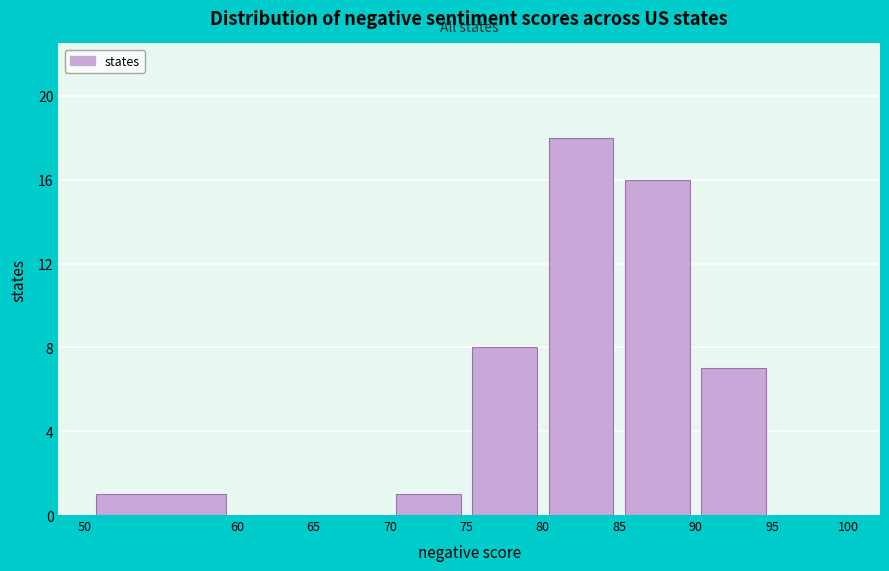

Reading left to right, transcribe this chart: for each bar, give the range it covers on the x-axis and its height. The values are not printed on the chart, so give them approximately, as read against the axis.

50 to 60: 1
60 to 65: 0
65 to 70: 0
70 to 75: 1
75 to 80: 8
80 to 85: 18
85 to 90: 16
90 to 95: 7
95 to 100: 0